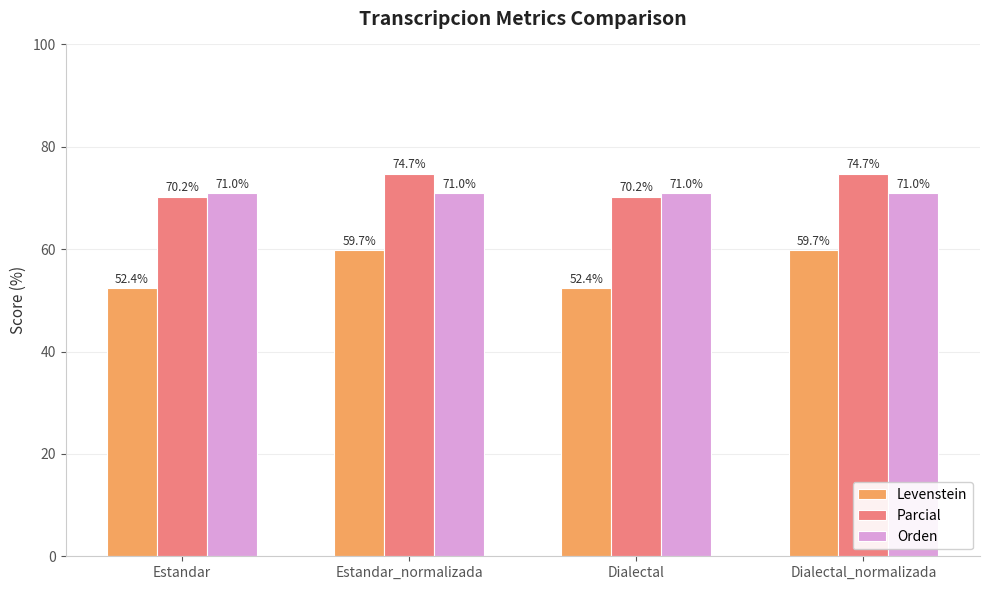

Is it true that Orden equals 122.4 at Dialectal_normalizada?

False